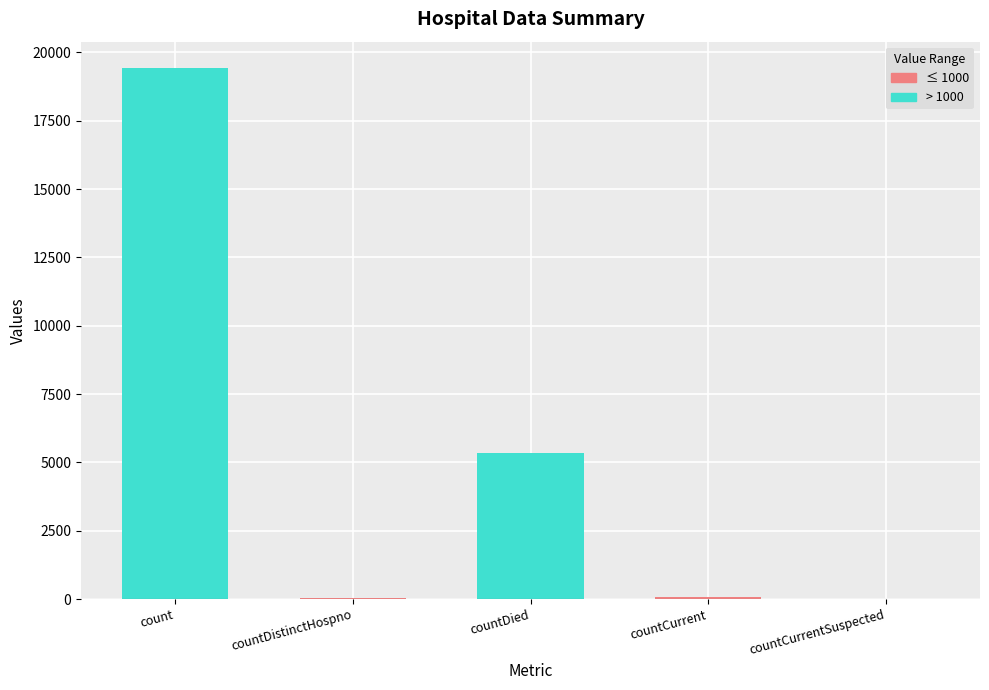

Which category has the lowest value across all series?

countCurrentSuspected